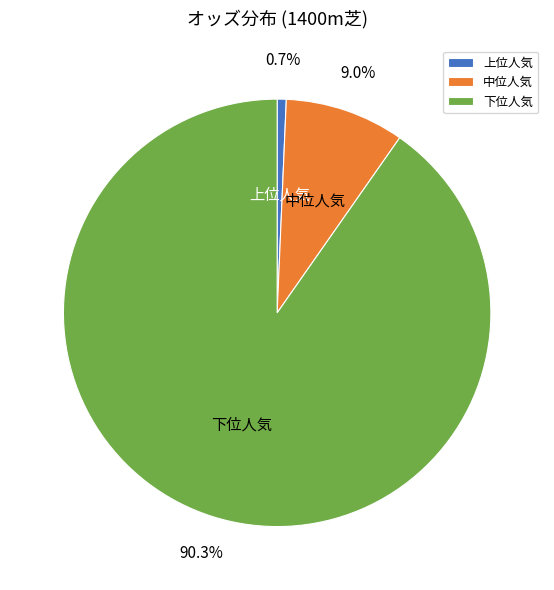

How many segments does this pie chart have?

3